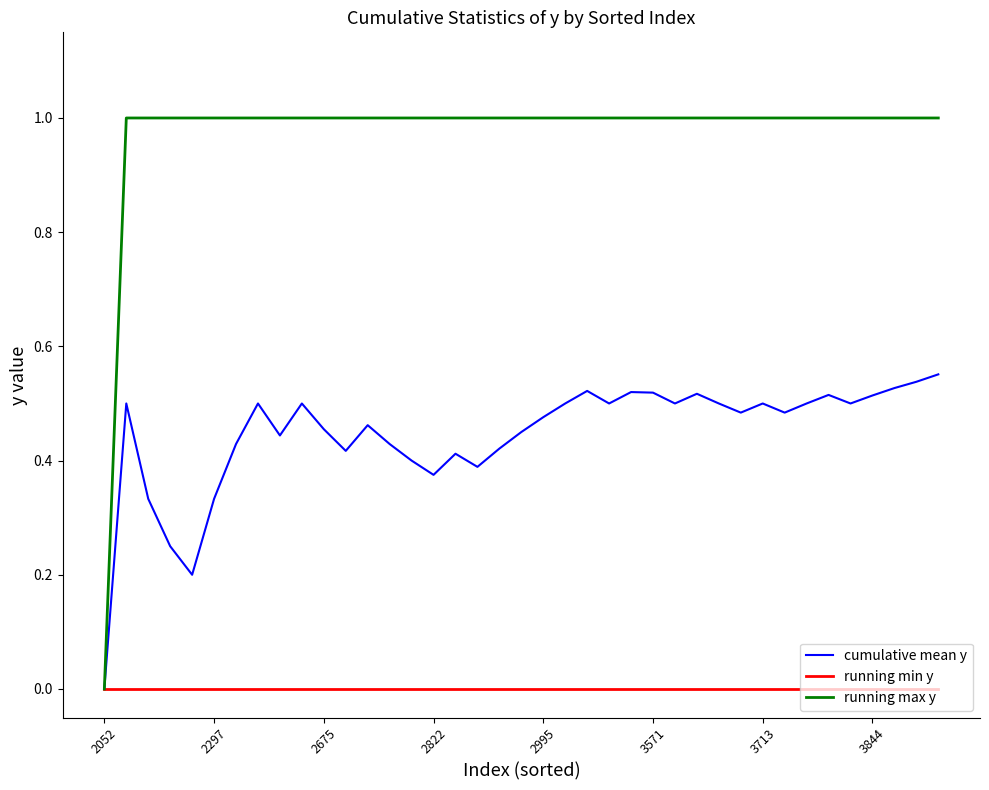

Which series has the largest total across all categories?

running max y